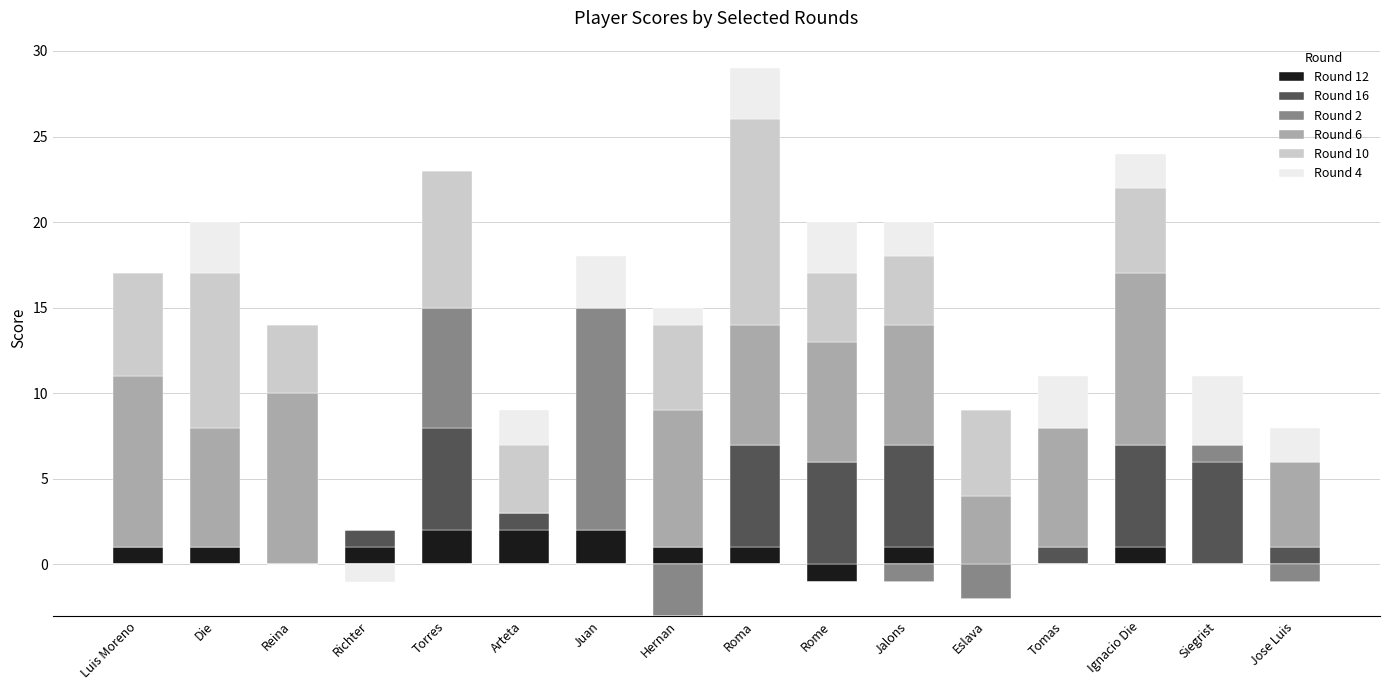

True or false: Round 10 has a value of 4 at Arteta.

True